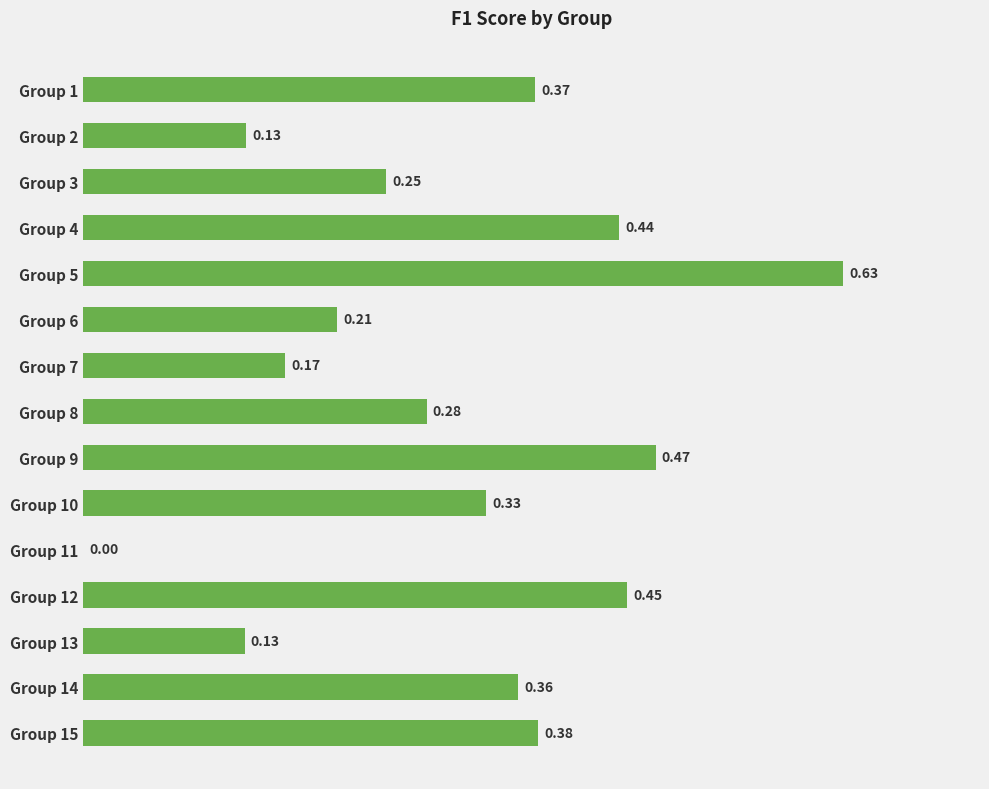

Which has a higher value, Group 4 or Group 6?

Group 4